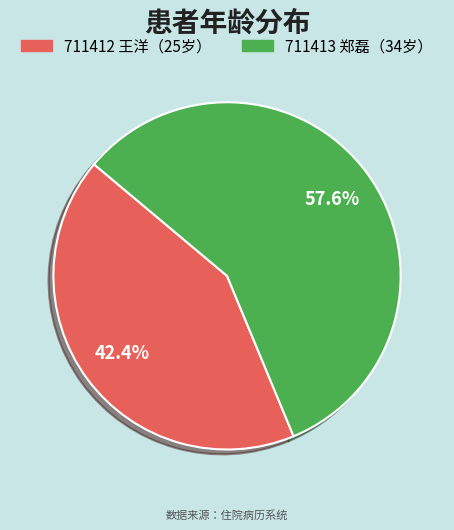

Does any single category account for the majority?

Yes